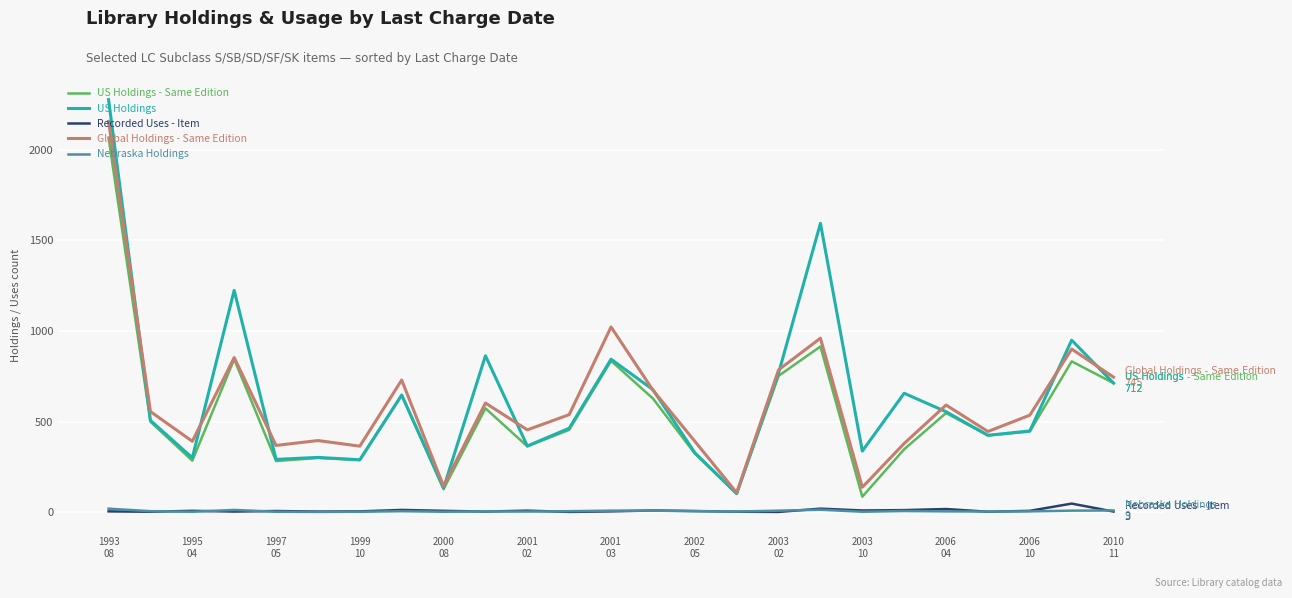

What is the maximum value shown in the chart?

2277